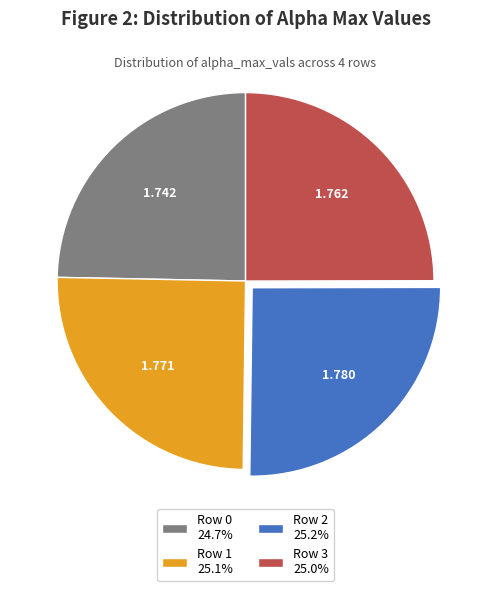

Approximately how many times larger is the value at Row 0 compared to Row 2?

1.0